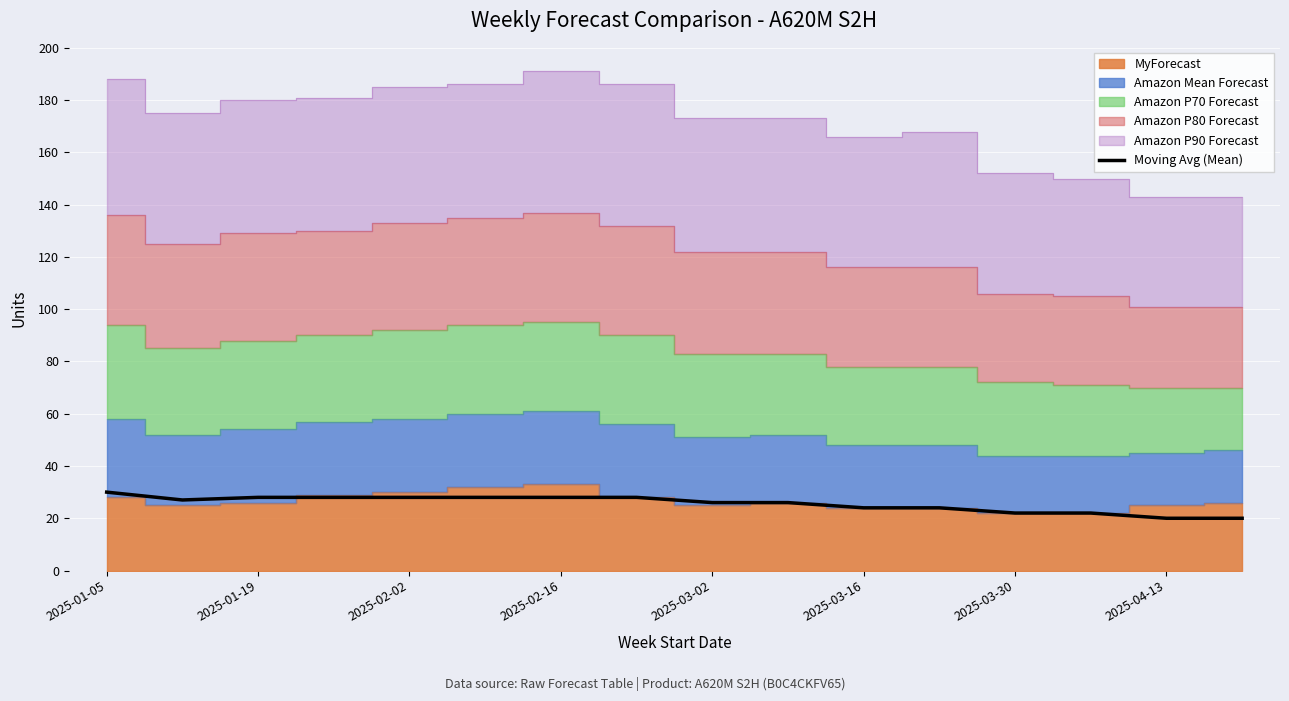

Reading left to right, list all the values displayed in this chart.

30	27	28	28	28	28	28	28	26	26	24	24	22	22	20	20